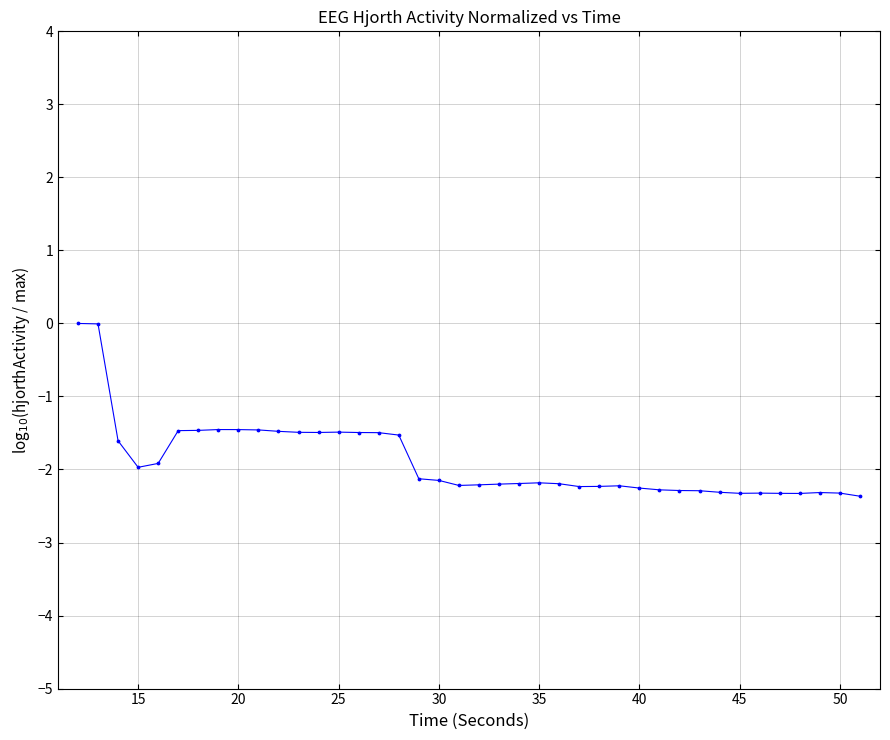

What is the range of Y values (max minus min)?

2.4